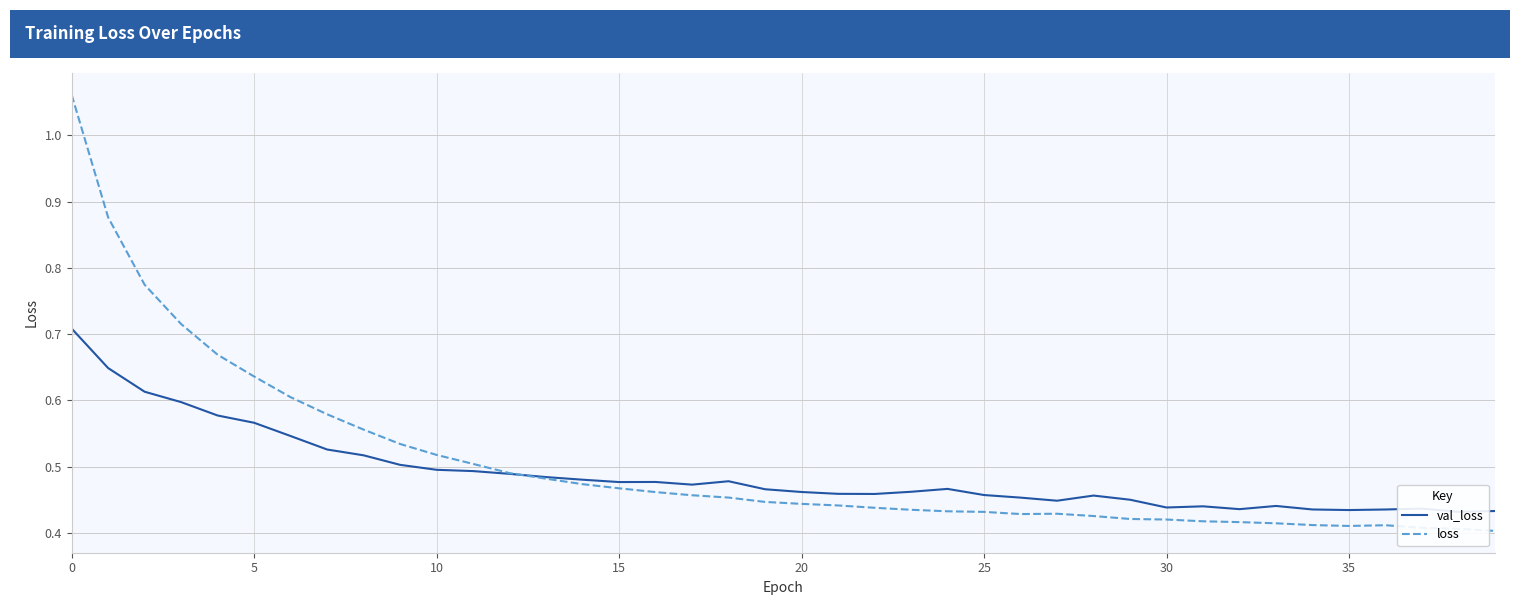

Is this an area chart (filled region under the line)?

No